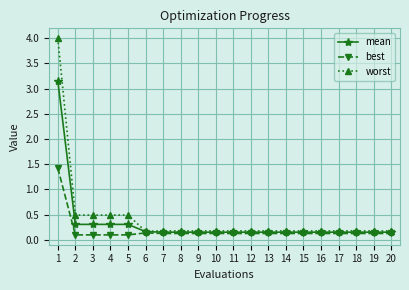

What is the total value across all series at 5?

0.9